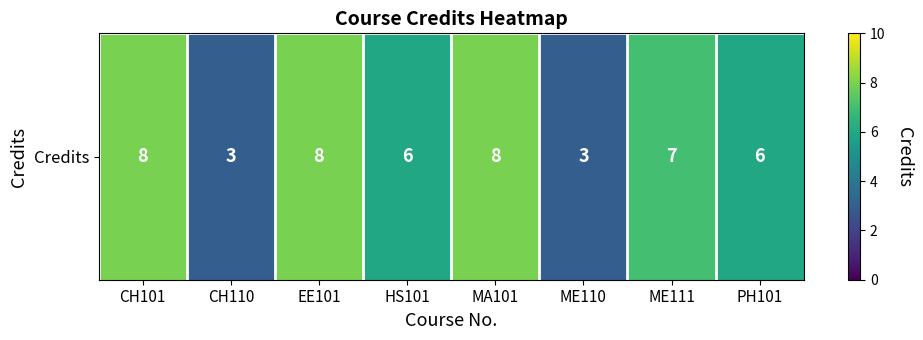

Reading right to left, extract all data points from this chart.

PH101=6	ME111=7	ME110=3	MA101=8	HS101=6	EE101=8	CH110=3	CH101=8